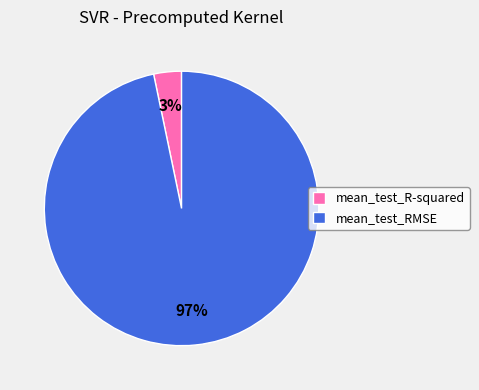

To the nearest percent, what portion does mean_test_RMSE represent?

97%